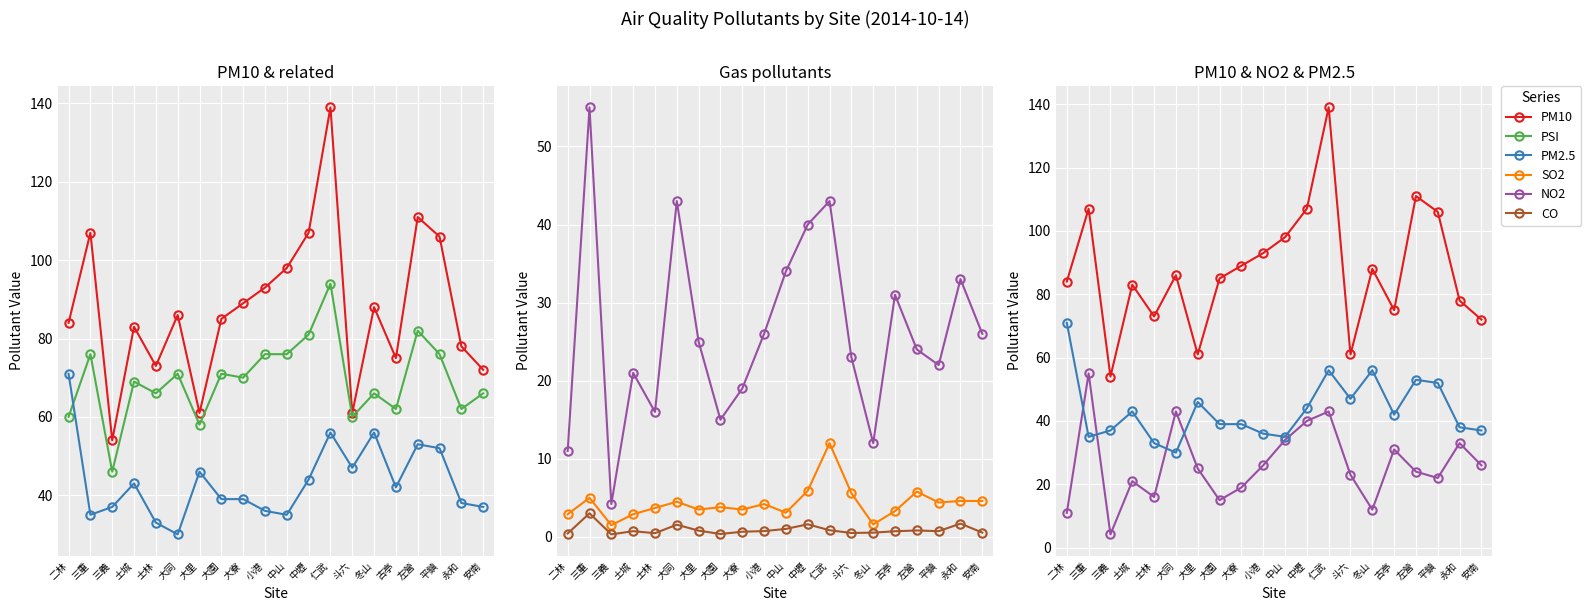

What position from the right is 仁武?

8